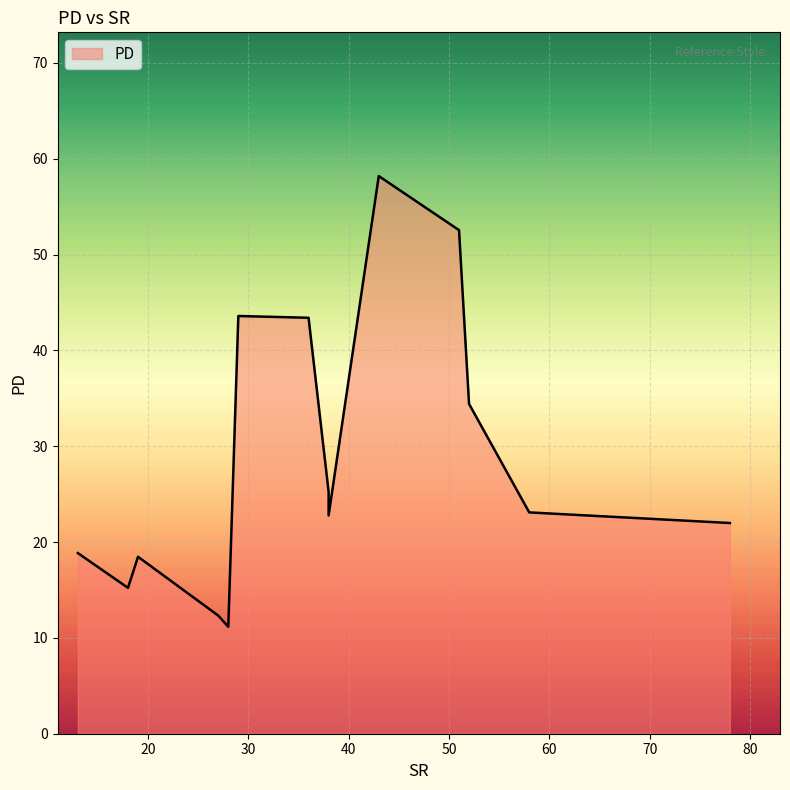

How many categories are shown in the chart?

14